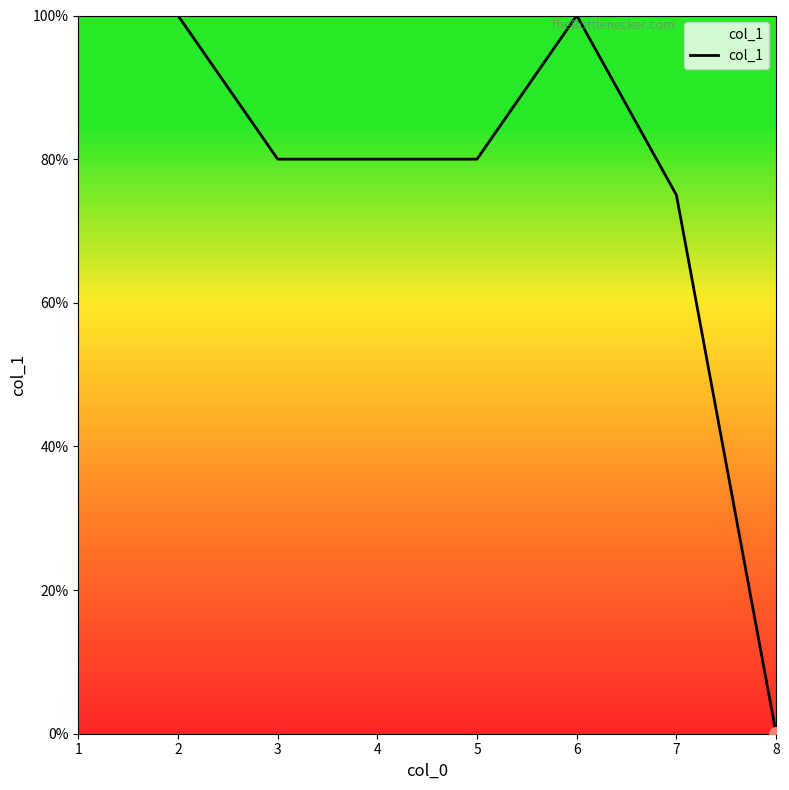

Is this an area chart (filled region under the line)?

Yes